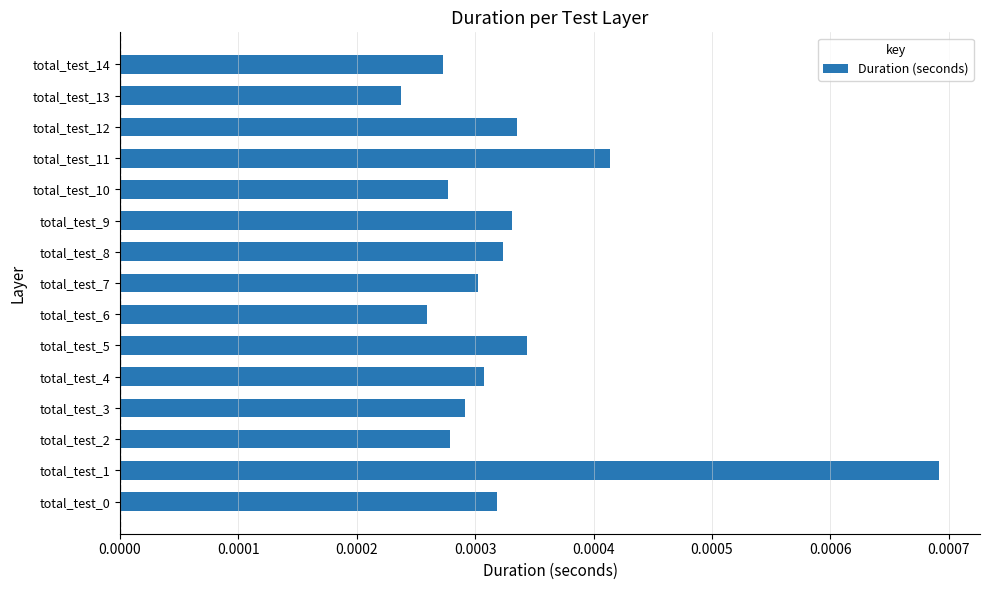

Where is the data nearest to the value 0?

total_test_13